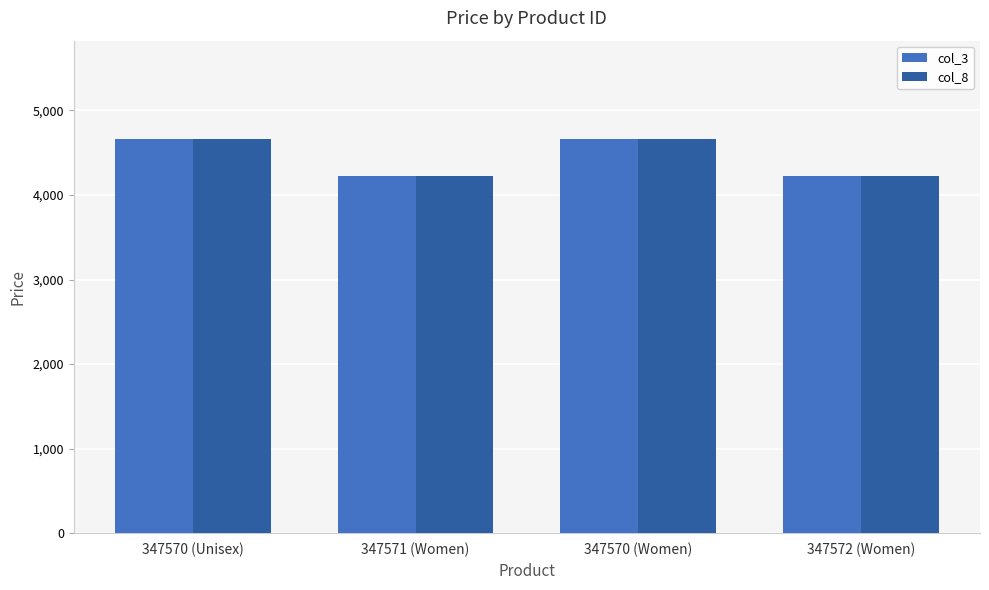

What is the maximum value for col_3?

4660